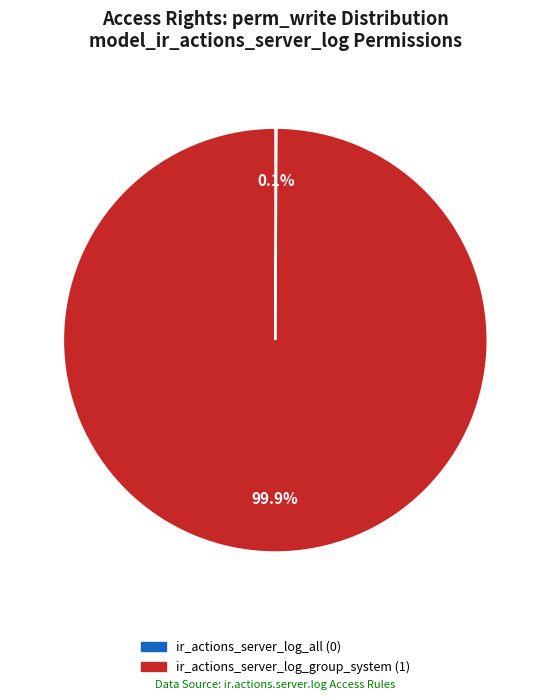

Which category has the biggest portion of the pie?

ir_actions_server_log_group_system